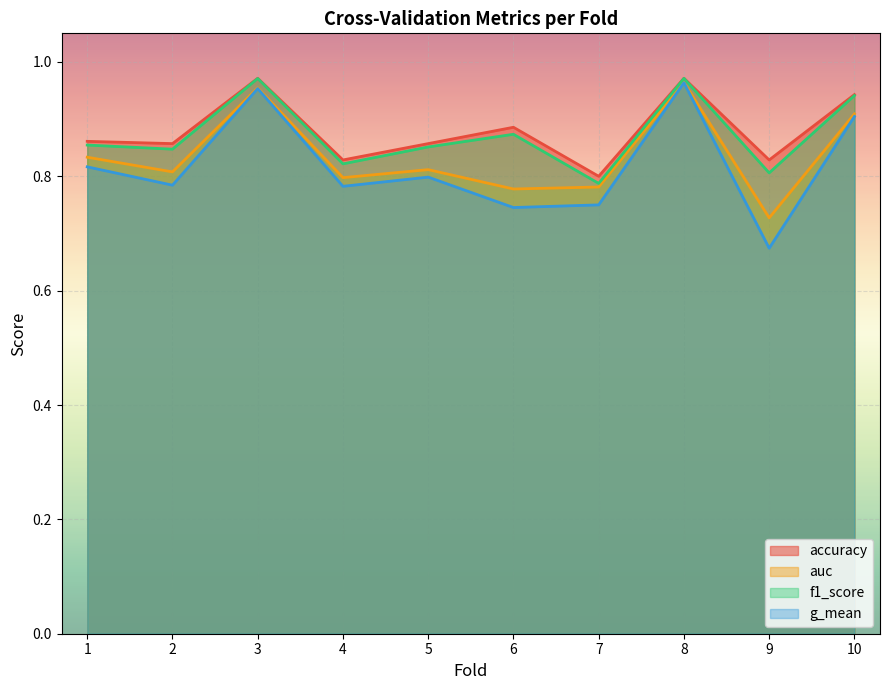

What is the sum of all accuracy values?

8.8